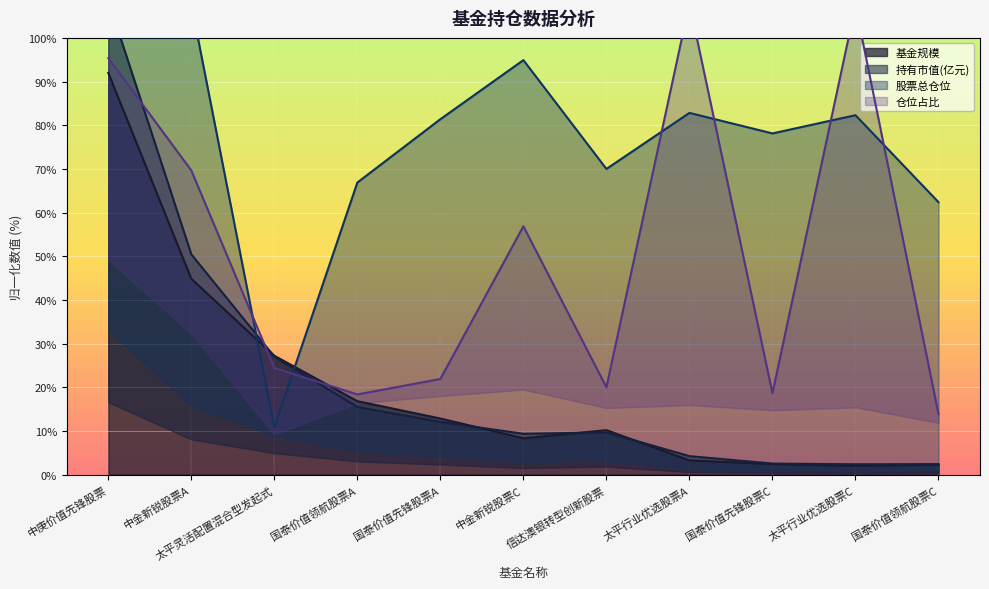

Which has a higher value, 太平行业优选股票C or 太平灵活配置混合型发起式?

太平灵活配置混合型发起式